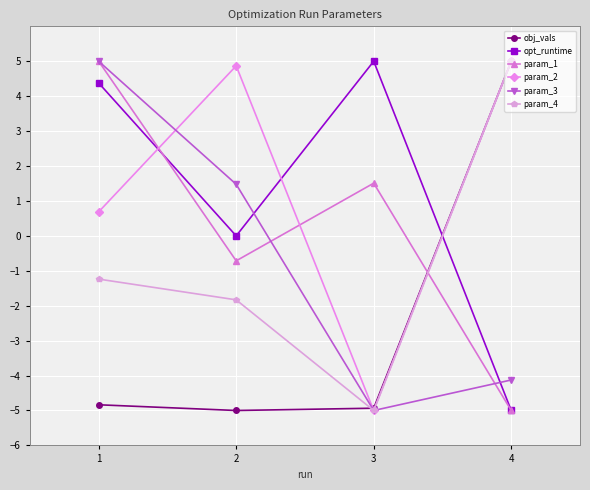

What is the maximum value shown in the chart?

5.0